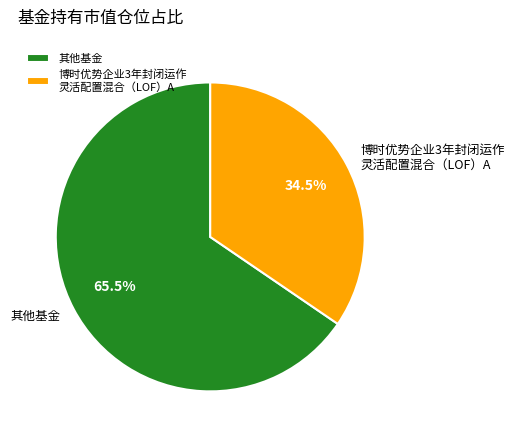

Is there a majority slice in this chart?

Yes